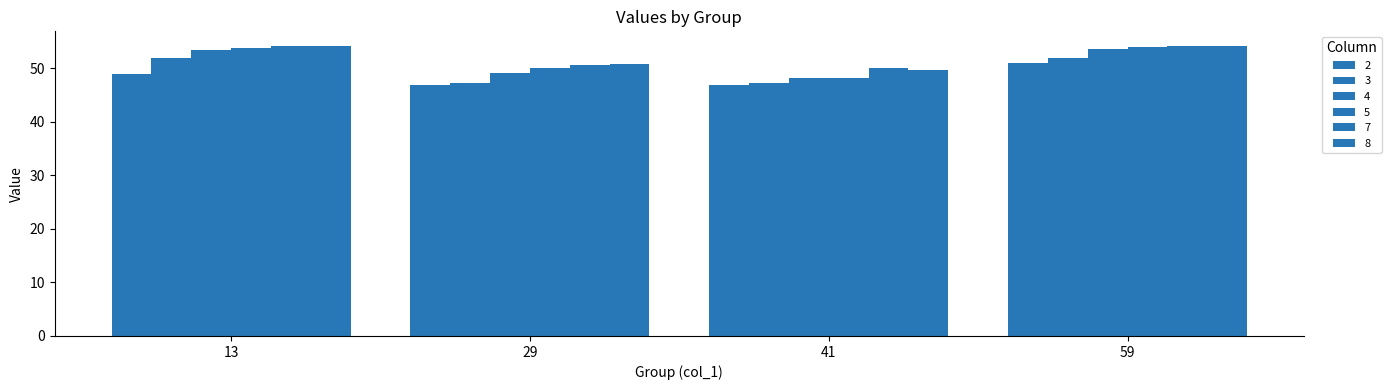

How many data points in 3 are above 51?

2